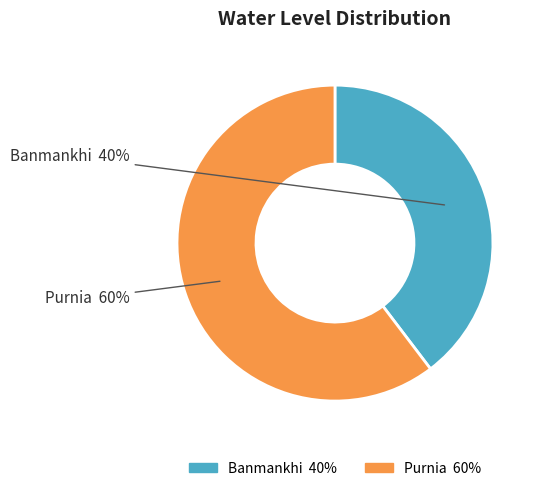

Which category has the biggest portion of the pie?

Purnia